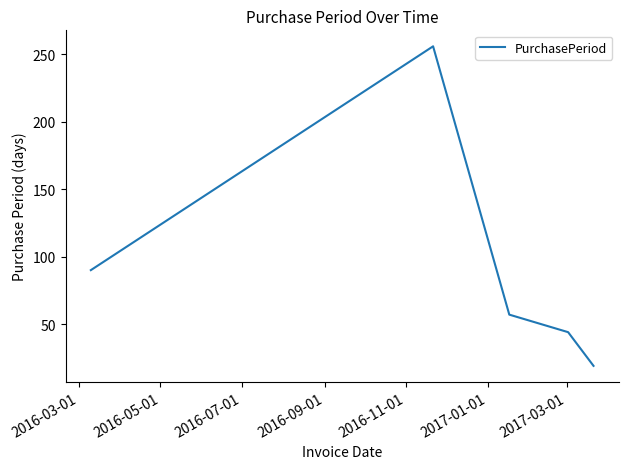

How many lines are shown in the chart?

1